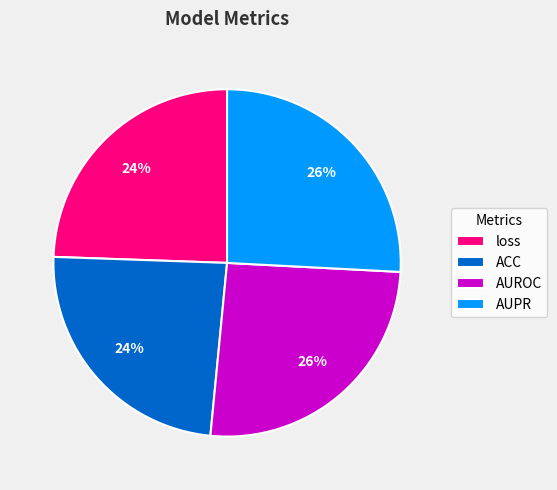

Is ACC the majority of the pie?

No